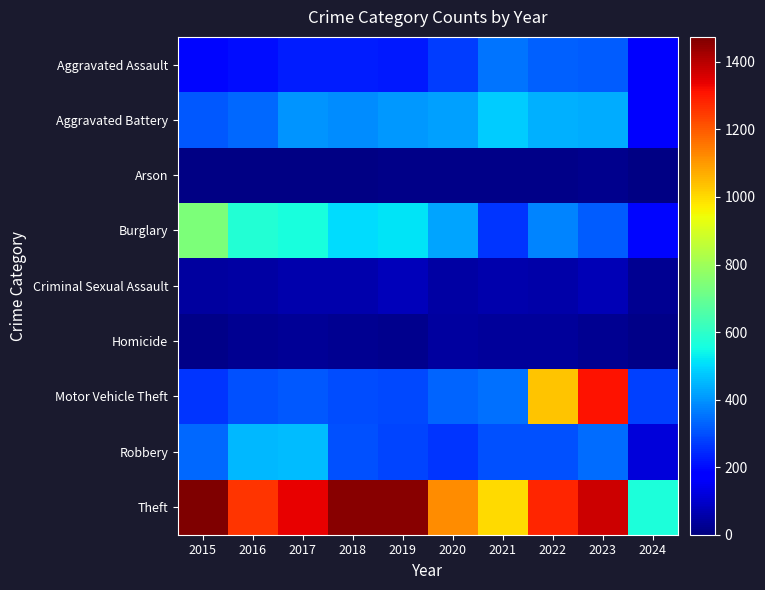

Which series has the largest total across all categories?

Theft